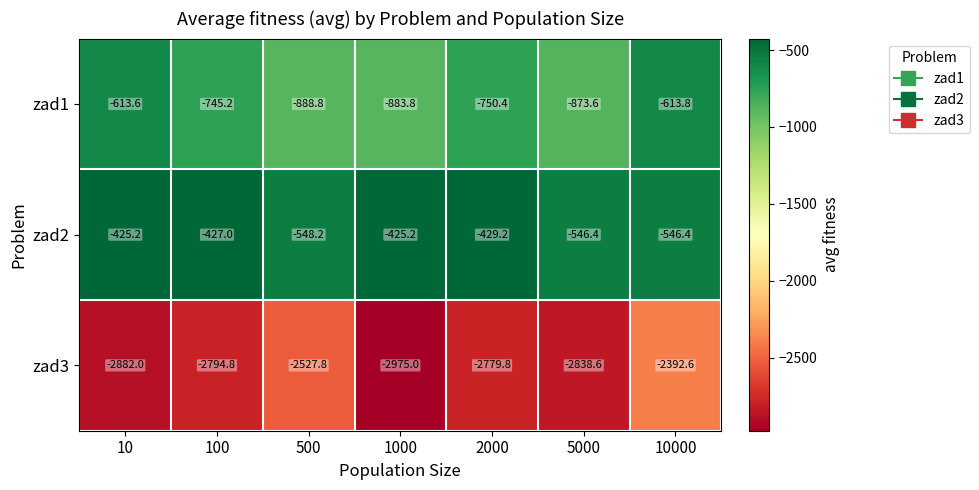

What is the sum of all zad3 values?

-19190.6